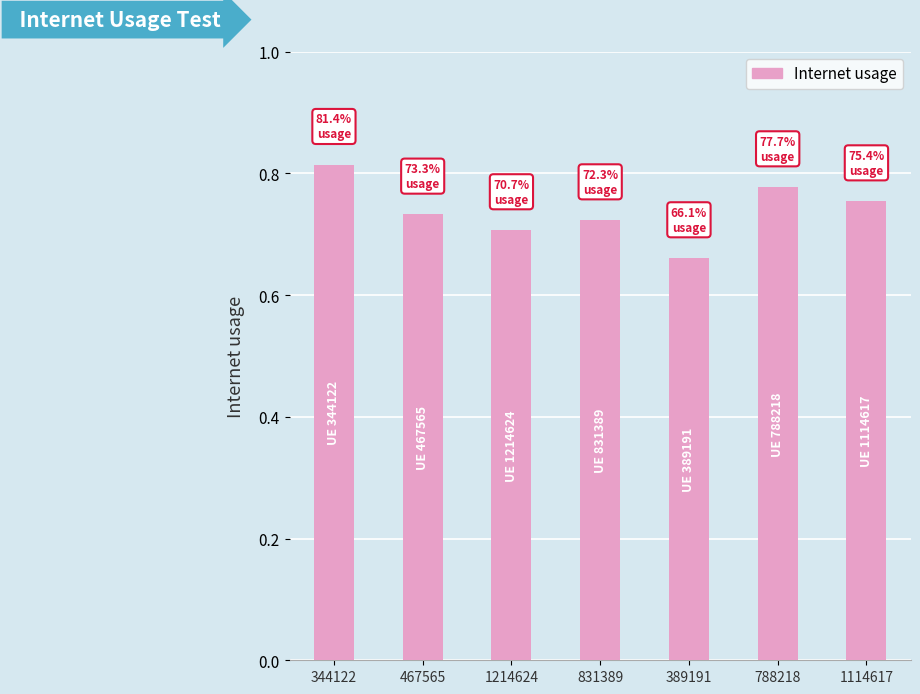

What position from the right is 467565?

6